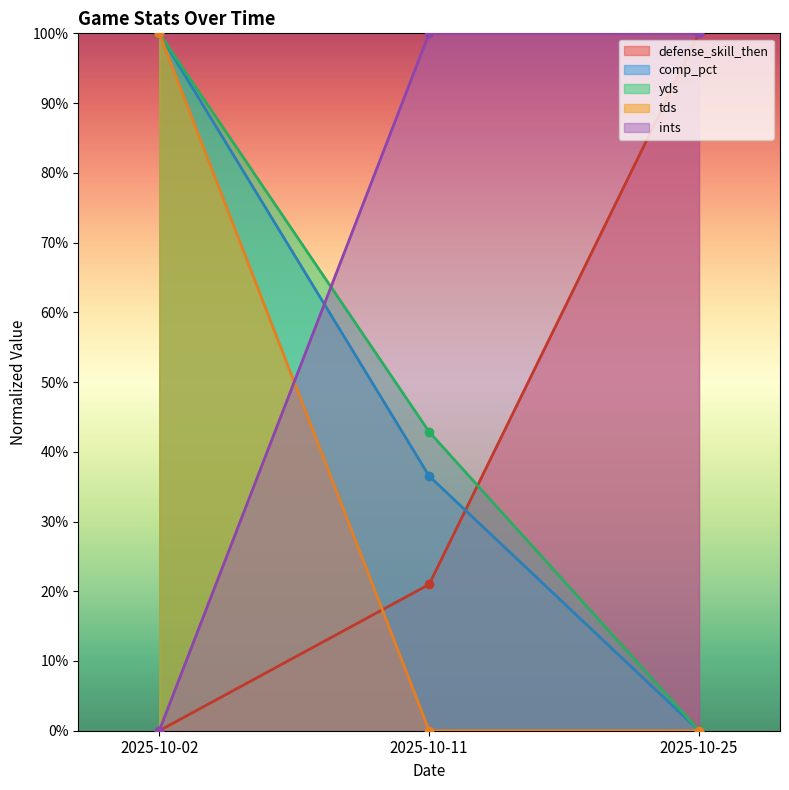

What is the value of the yds point at the 2nd from the left?

42.9